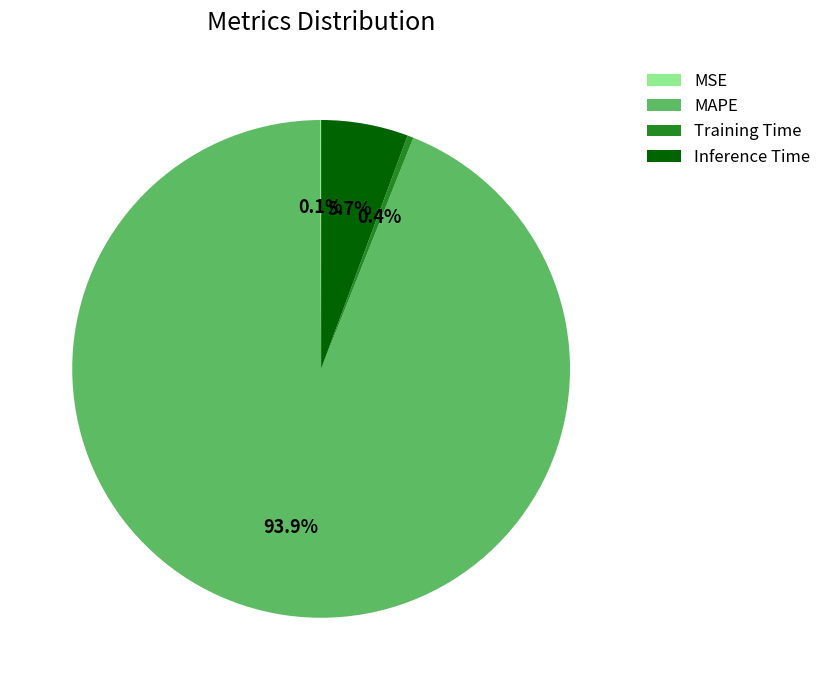

Does Training Time represent more than half of the total?

No